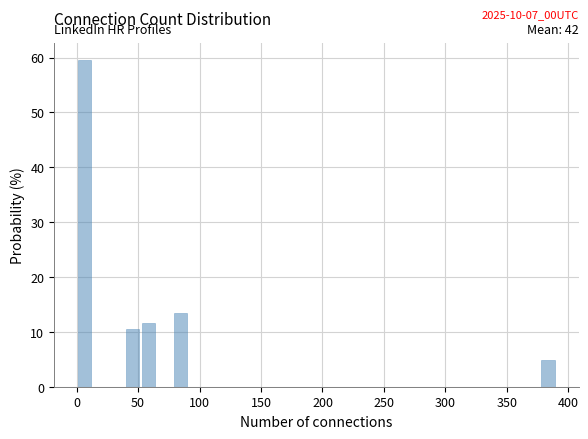

Around what value on the x-axis is the tallest bar? Give the approximate position of its centre, as read against the axis.

5